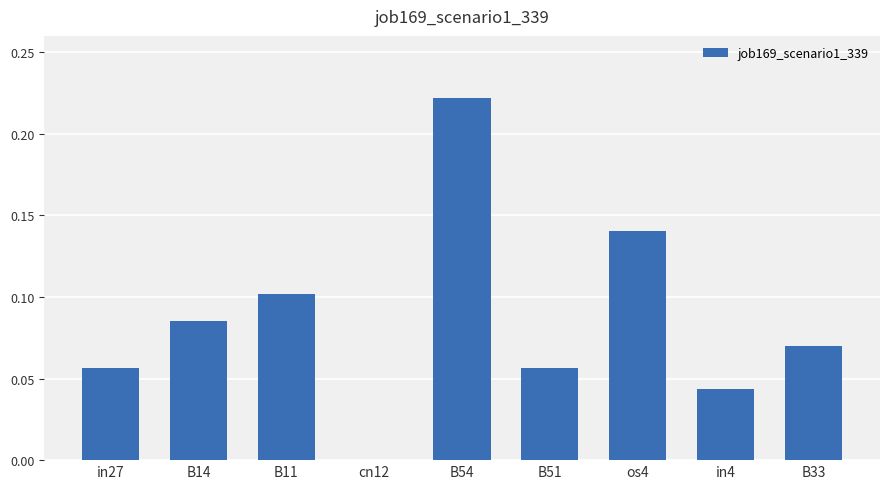

Between os4 and B51, which is larger?

os4